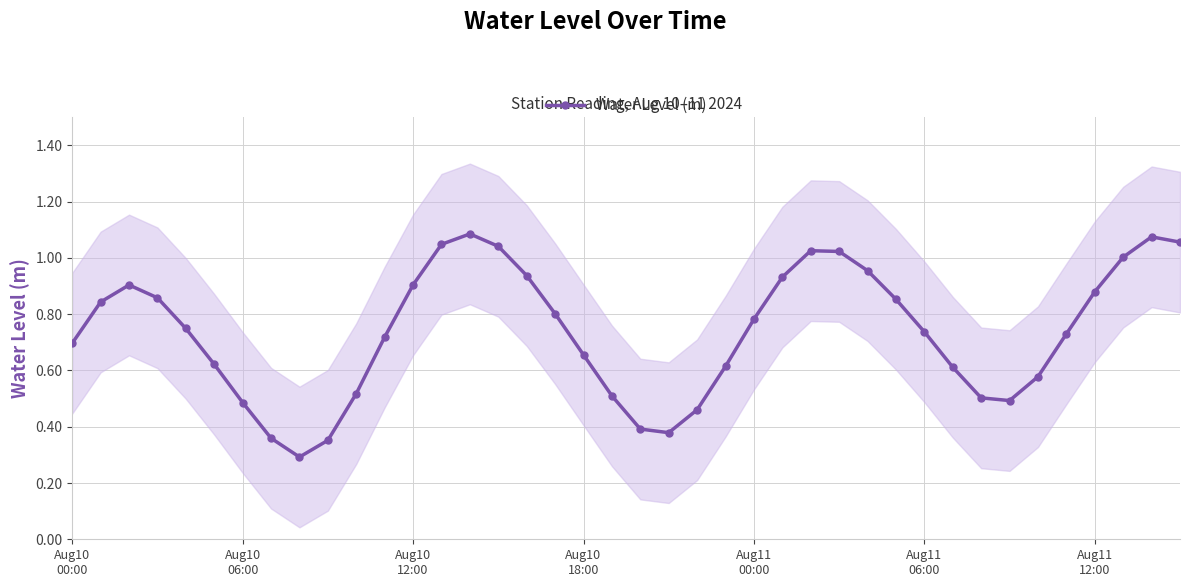

The chart shows a value of 0.4 at 9. True or false?

True